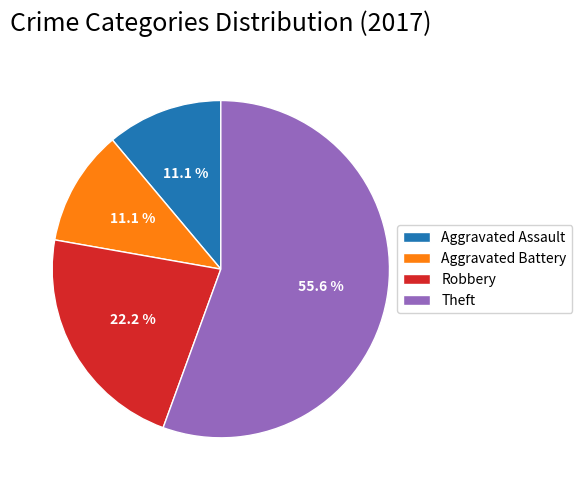

To the nearest percent, what percentage of the pie is Aggravated Battery?

11%